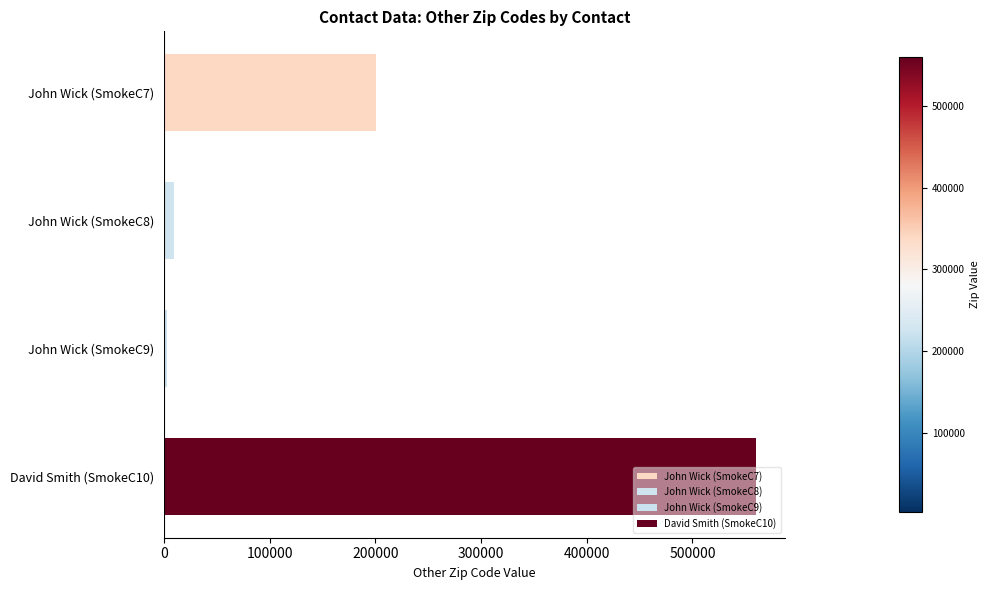

What is the approximate value at John Wick (SmokeC7), to the nearest 50?

200300